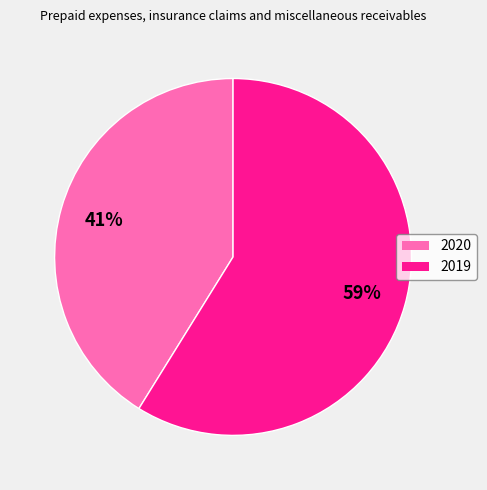

To the nearest percent, what is the average slice percentage?

50%